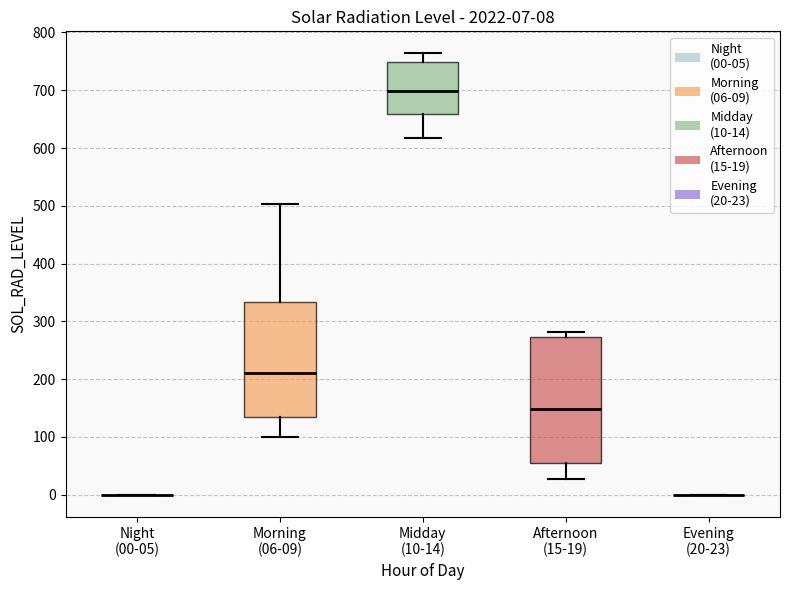

Comparing the boxes themselves (not the whiskers), which one is the tallest?

Afternoon (15-19)